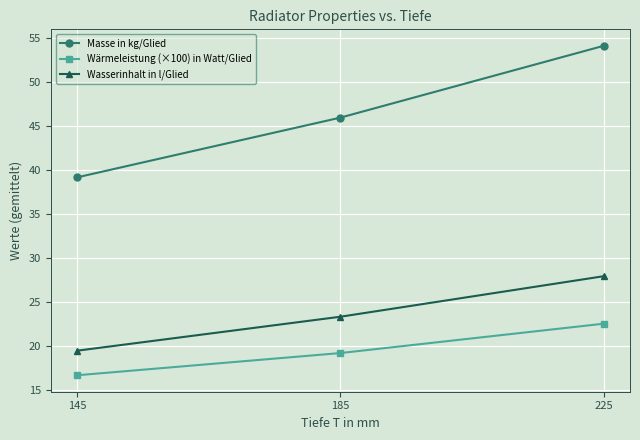

How many lines are shown in the chart?

3